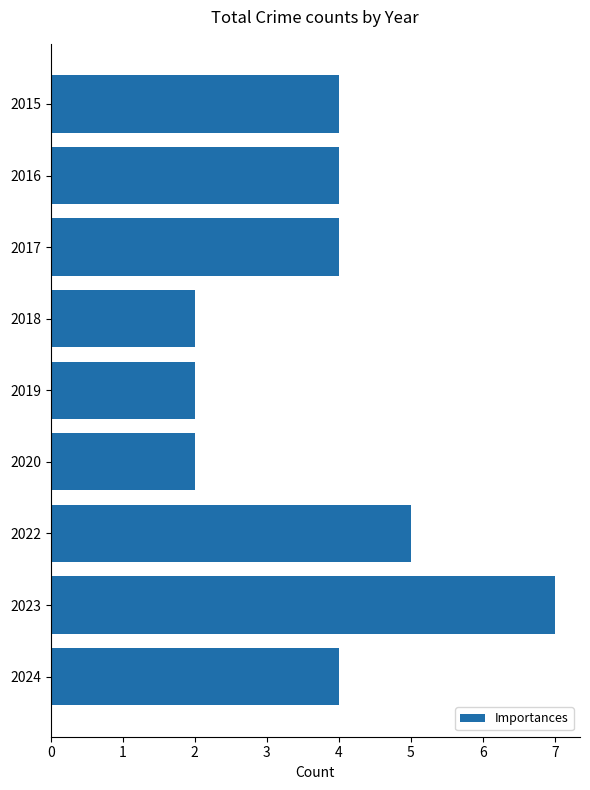

What is the approximate value at 2023?

7